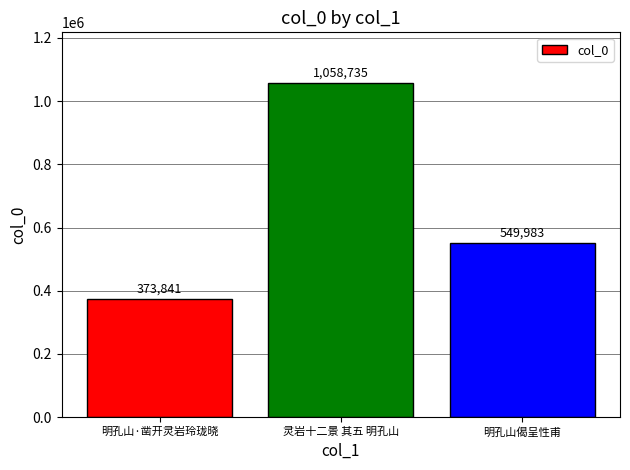

How many distinct data groups are displayed?

1